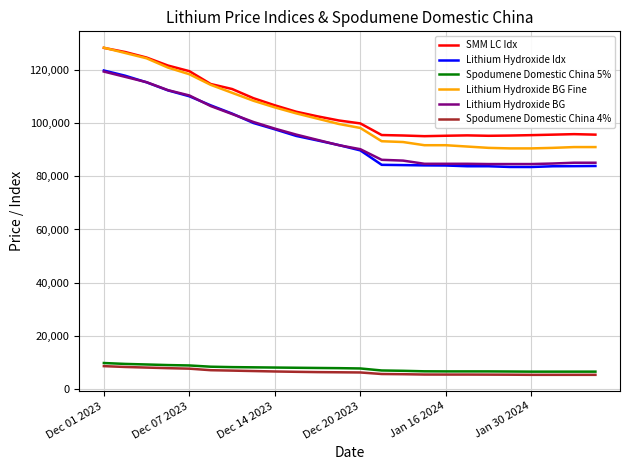

Which series has the widest spread of values?

Lithium Hydroxide BG Fine